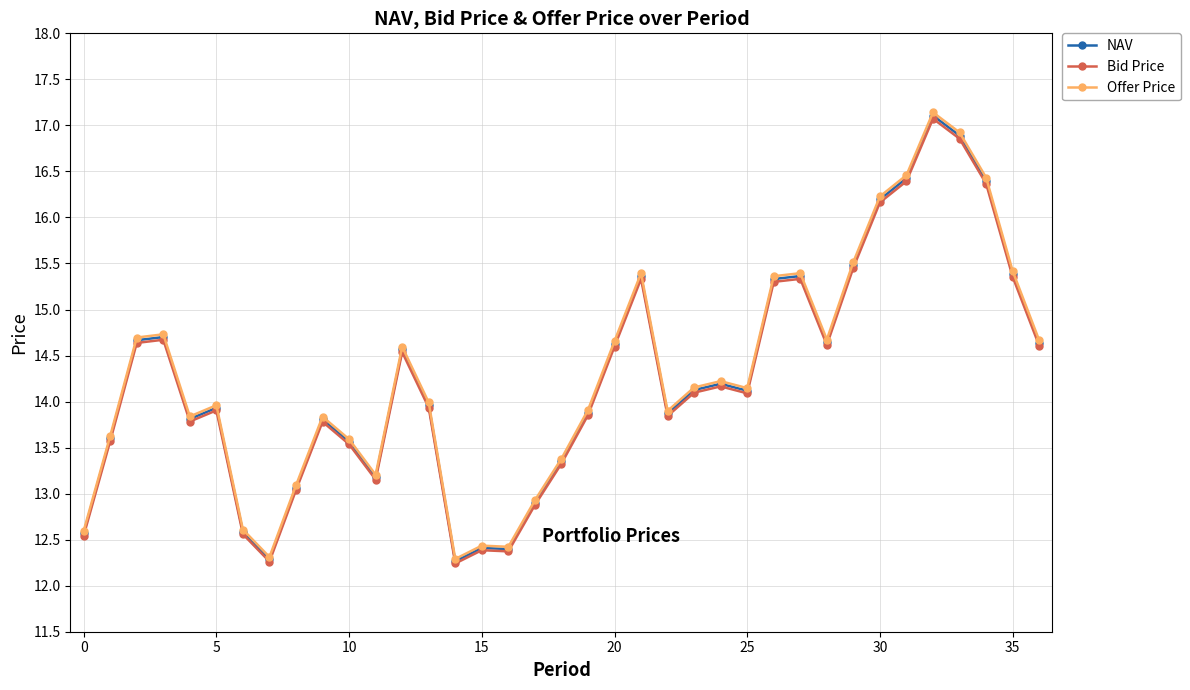

True or false: Bid Price has more than 1 interior local peaks.

True